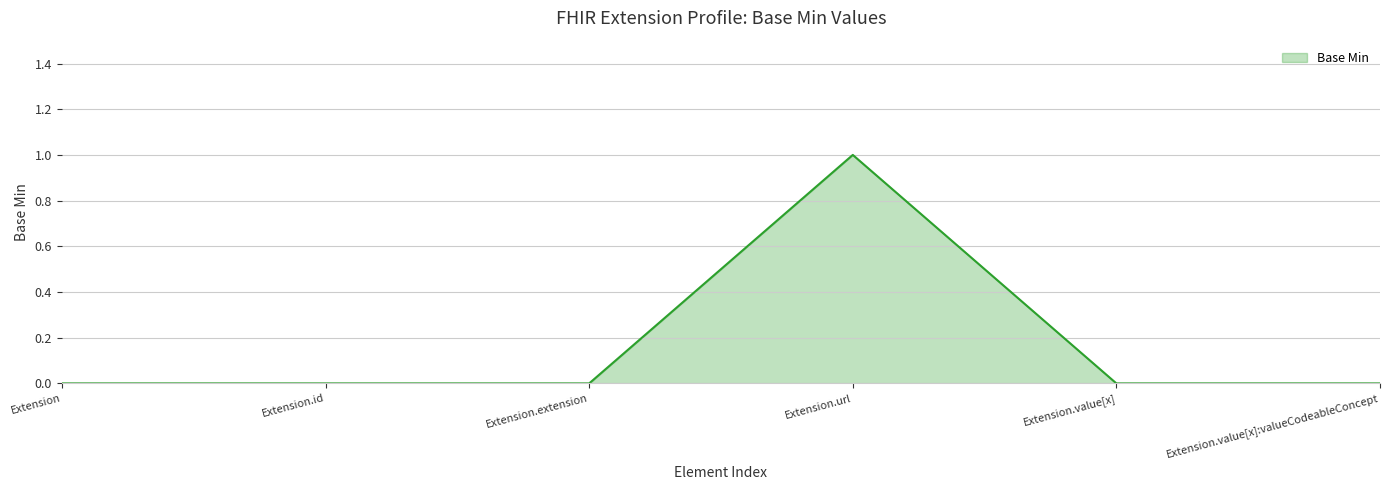

Which category has the highest value across all series?

Extension.url